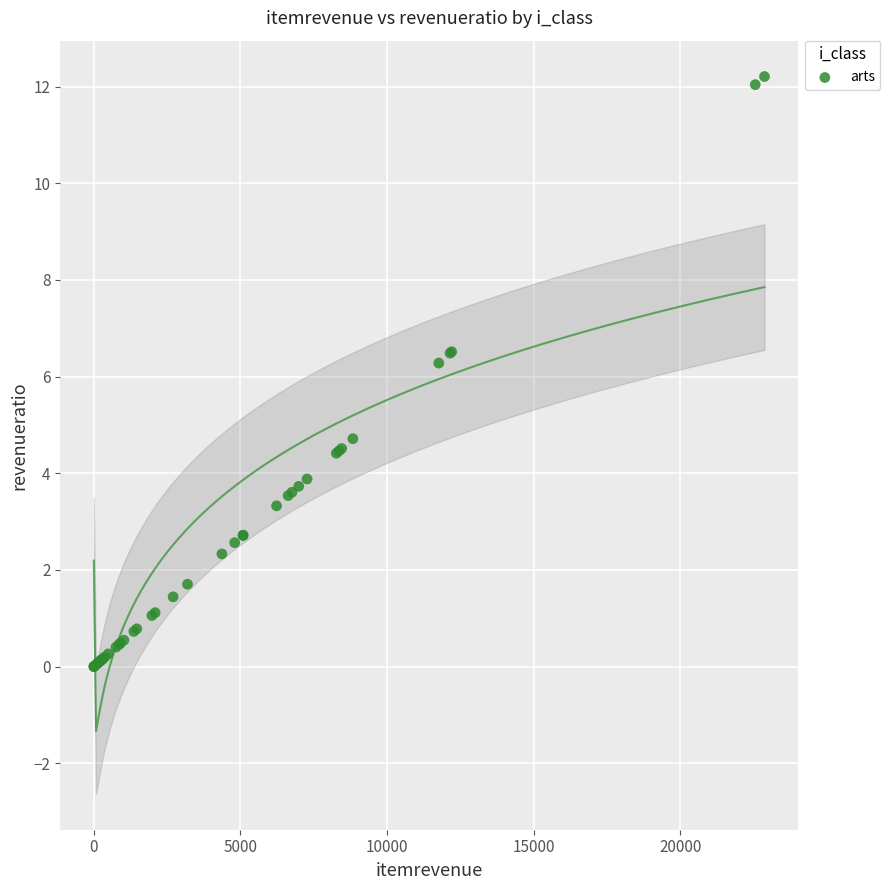

What Y value in the scatter plot is closest to 6?

6.3